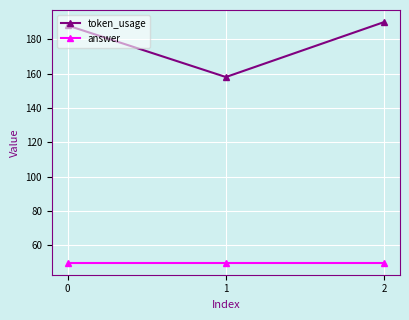

What is the greatest value displayed?

190